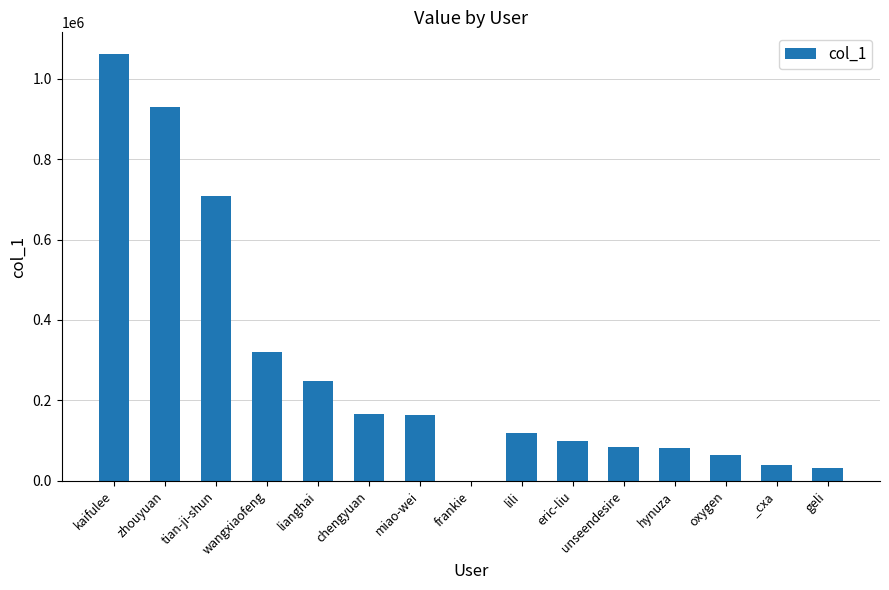

What is the maximum value shown in the chart?

1061983